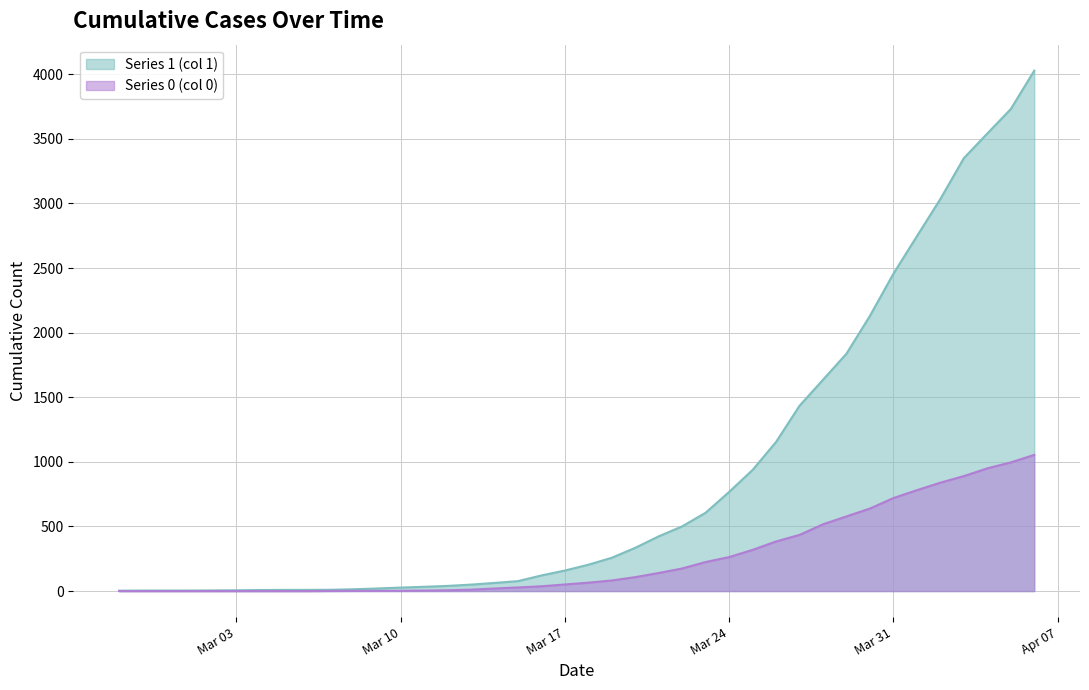

The value of Series 1 (col 1) at 2020-03-20 is 335. True or false?

True